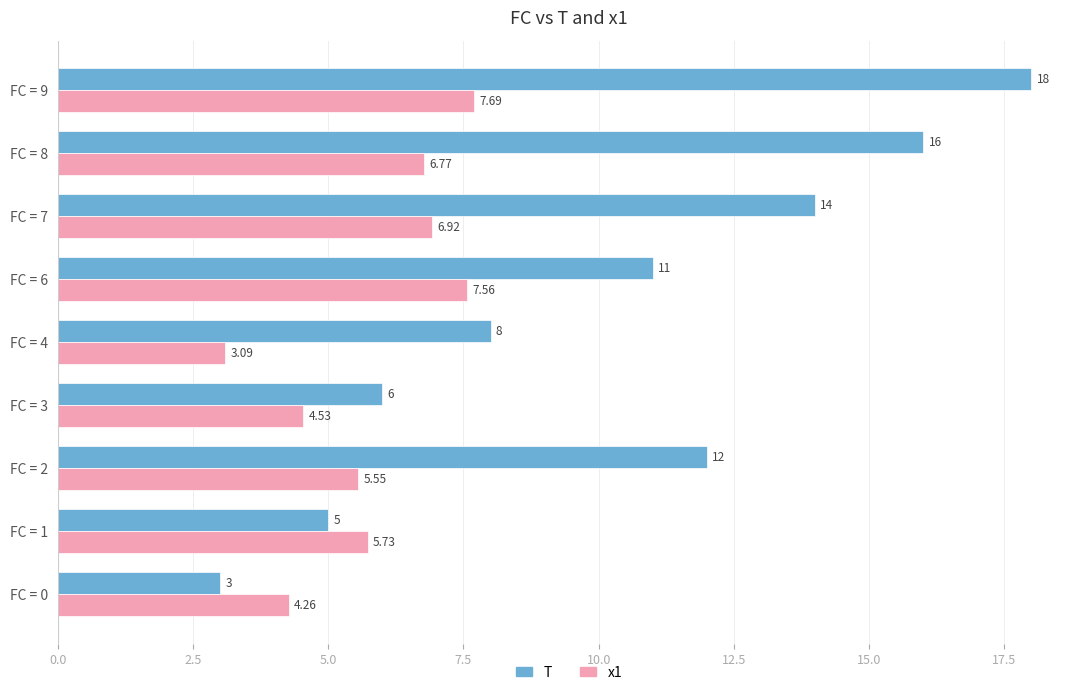

What is the difference between the second highest and minimum values in the T series?

13.0